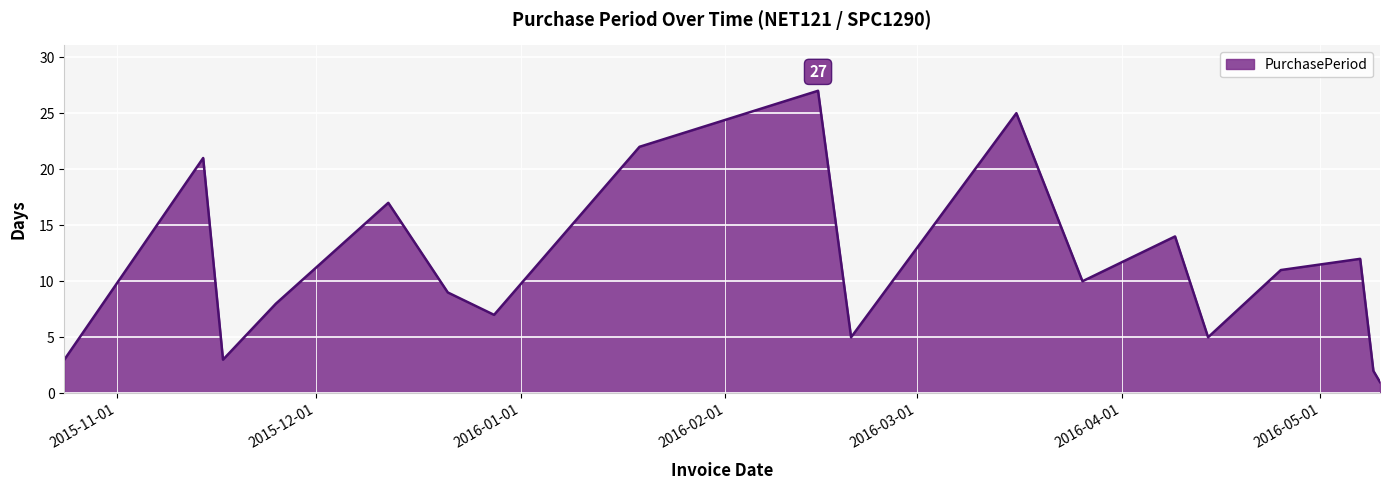

What is the difference between the maximum and minimum values?

26